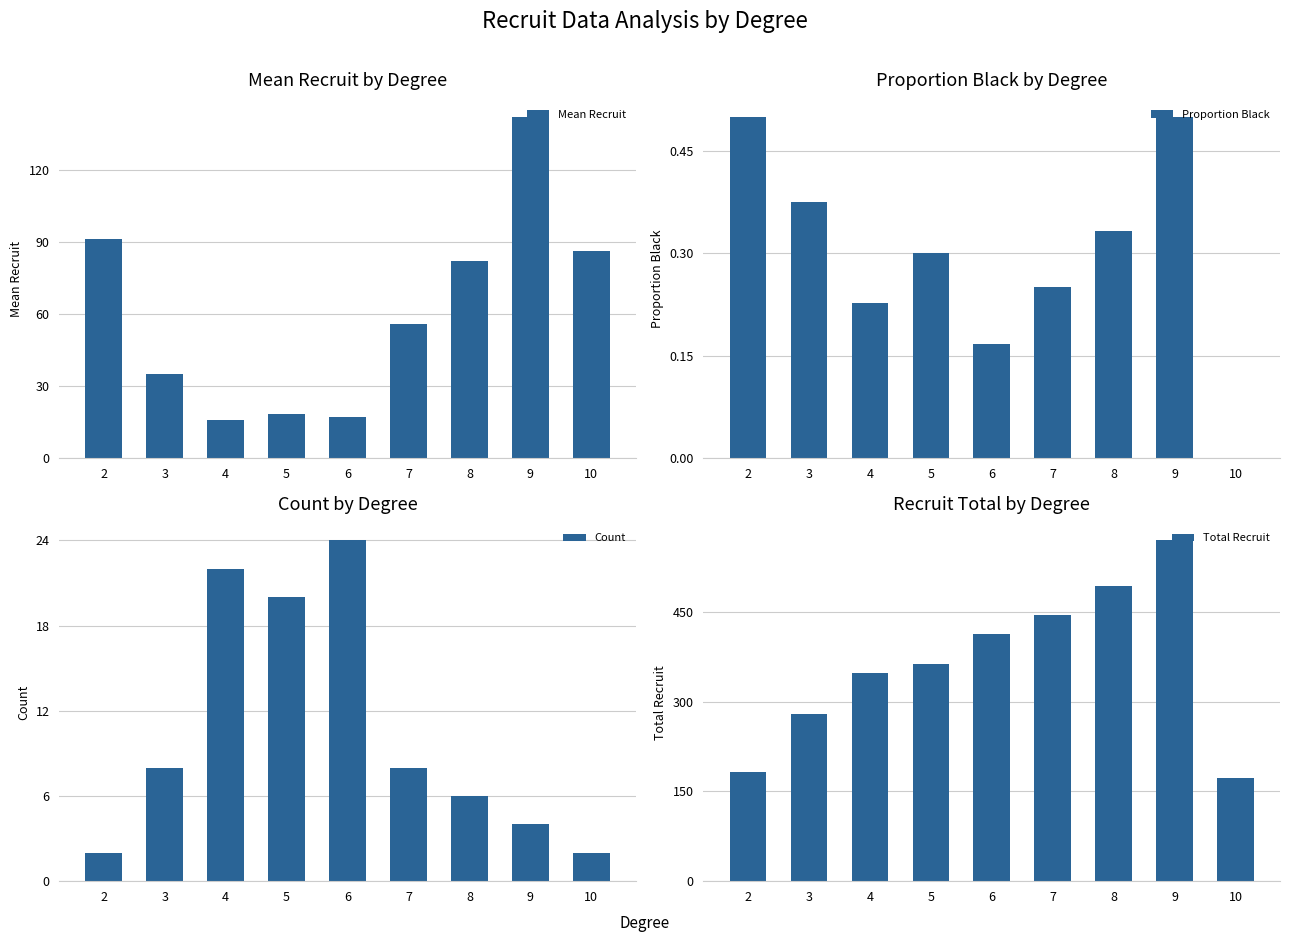

Are the bars grouped side by side (vs. stacked)?

Yes